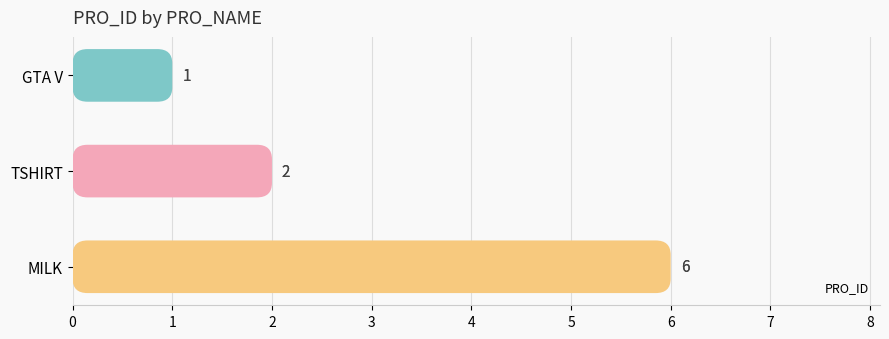

Read the value at TSHIRT.

2